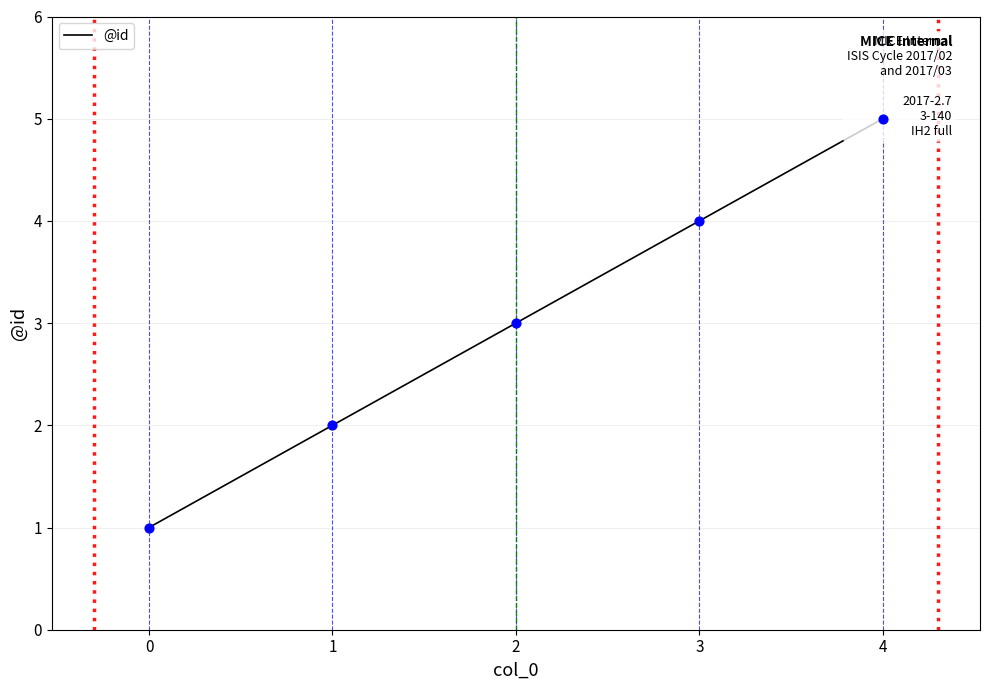

Between 2 and 1, which is larger?

2